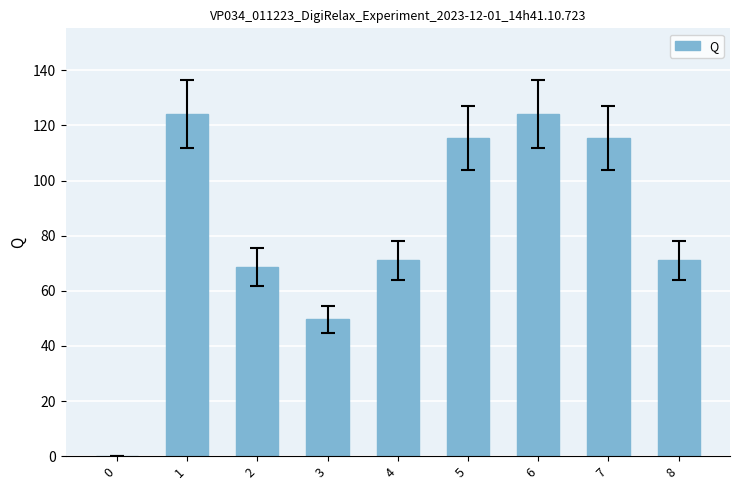

The chart shows a value of 105.0 at 2. True or false?

False